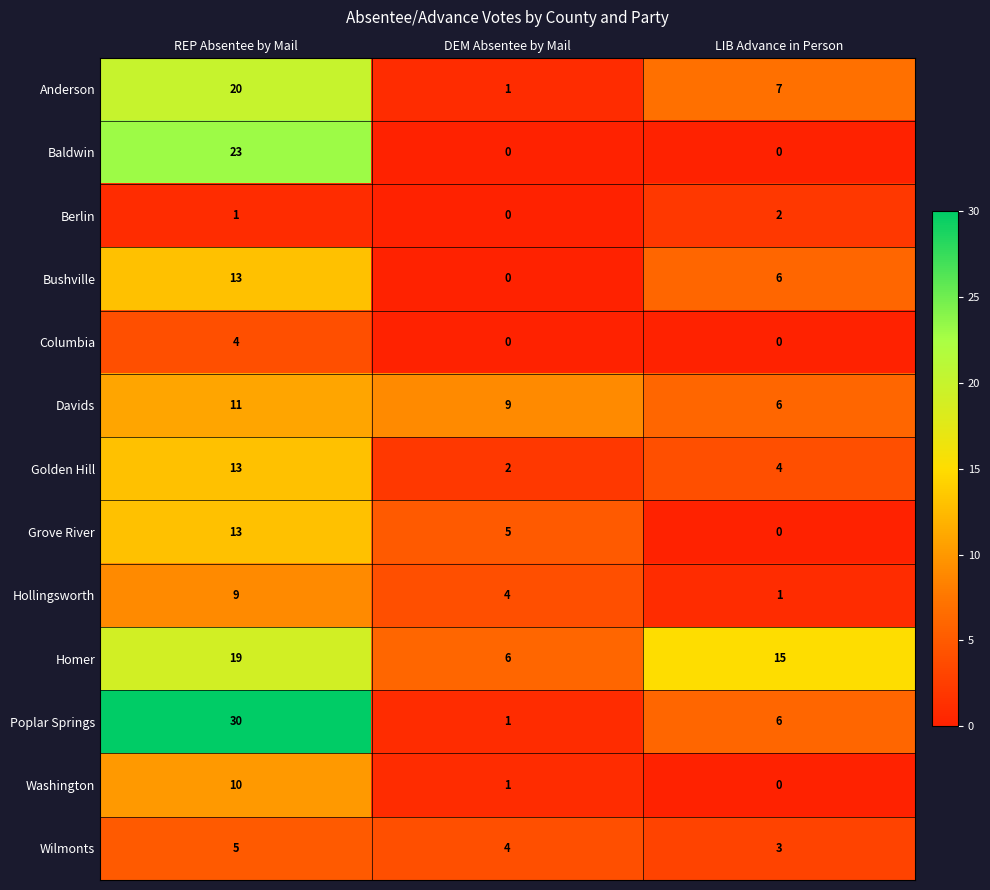

Rank the categories by Anderson value from highest to lowest.

REP Absentee by Mail, LIB Advance in Person, DEM Absentee by Mail